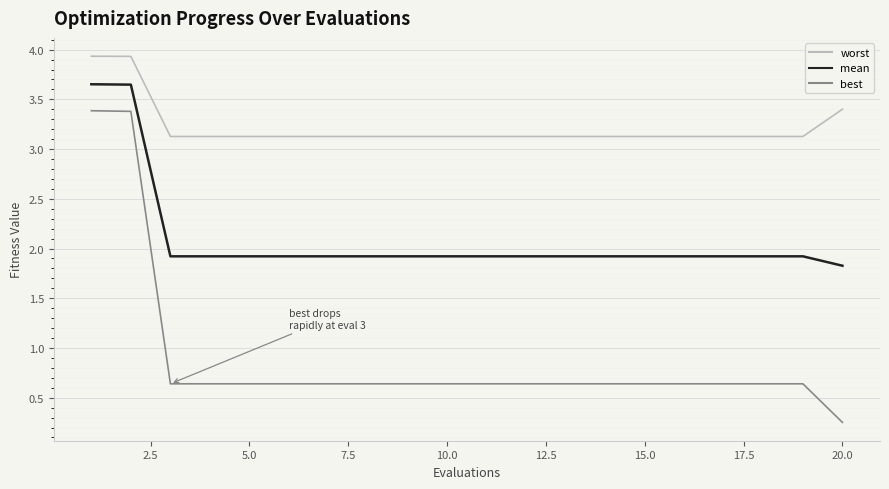

Does the chart display data point markers on the line(s)?

No